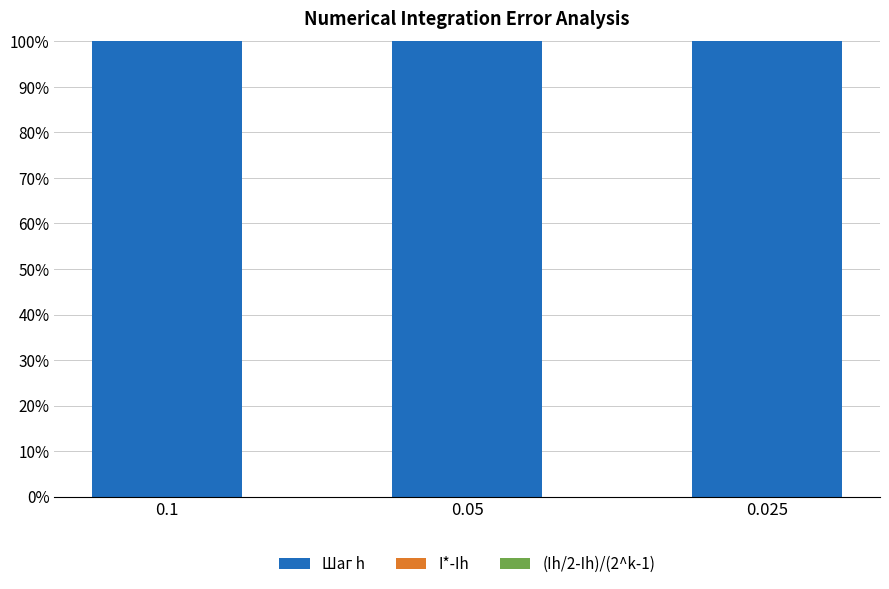

What is the sum of all Шаг h values?

300.0